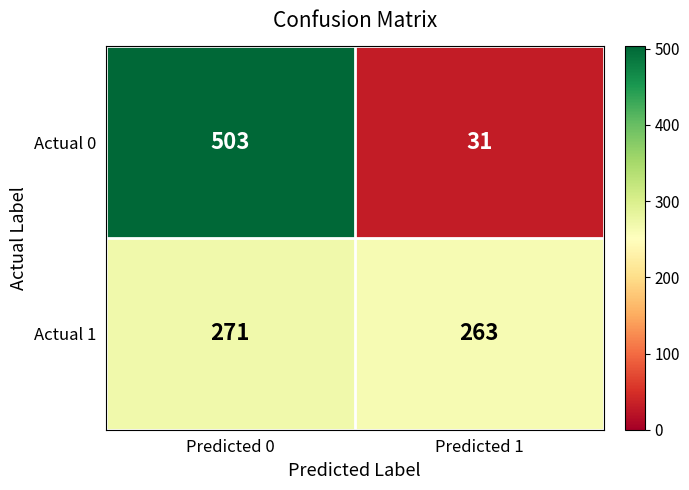

What is the difference between the Actual 0 values at Predicted 1 and Predicted 0?

472